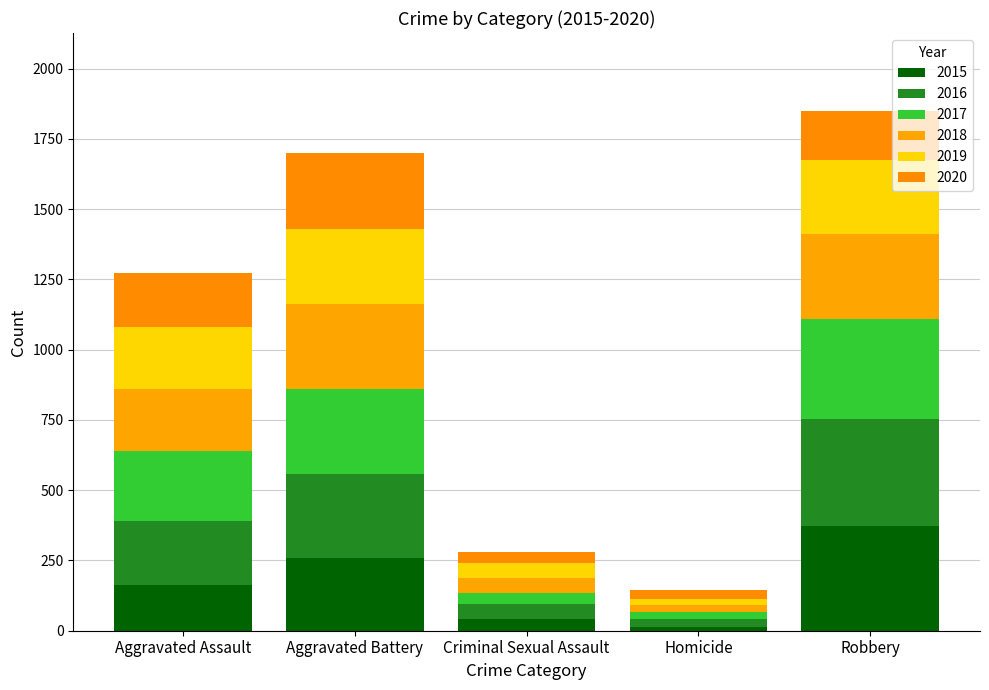

Are the bars grouped side by side (vs. stacked)?

No